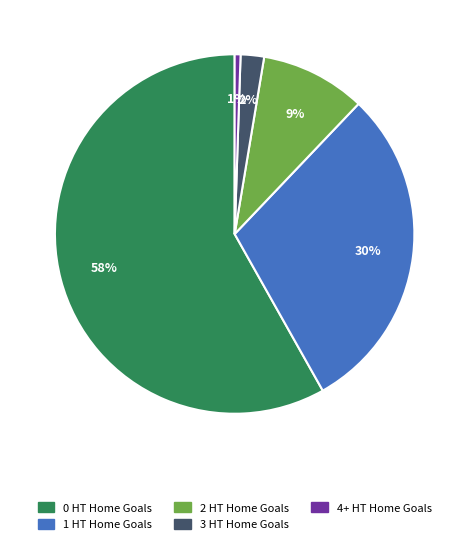

To the nearest percent, what percentage of the pie is 1 HT Home Goals?

30%